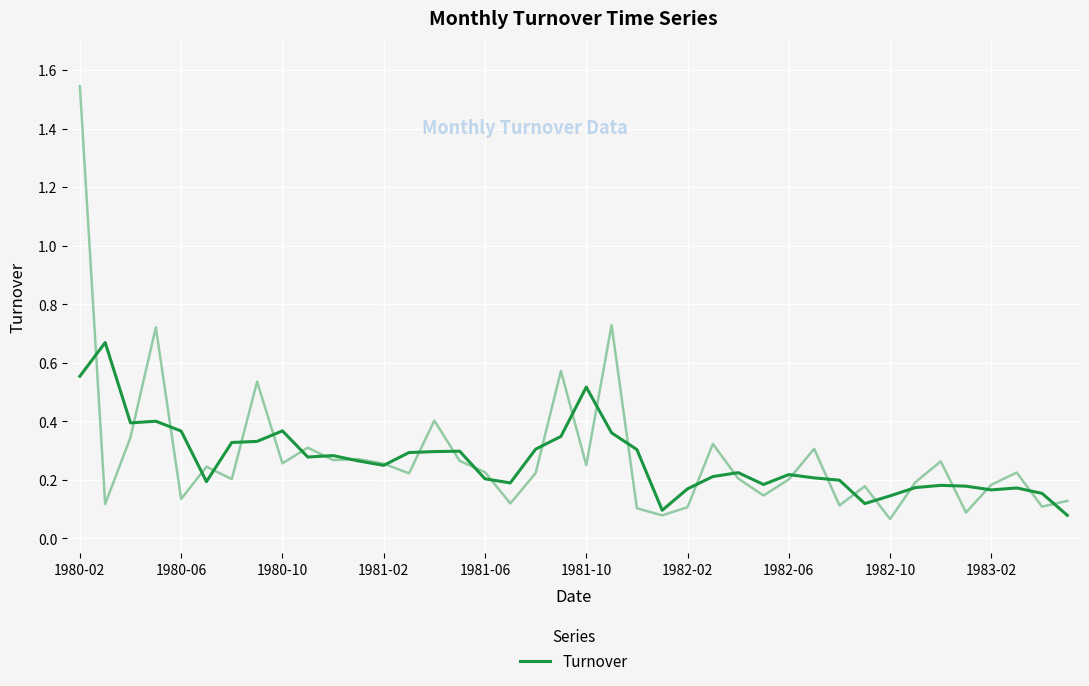

What is the smallest value displayed?

0.1